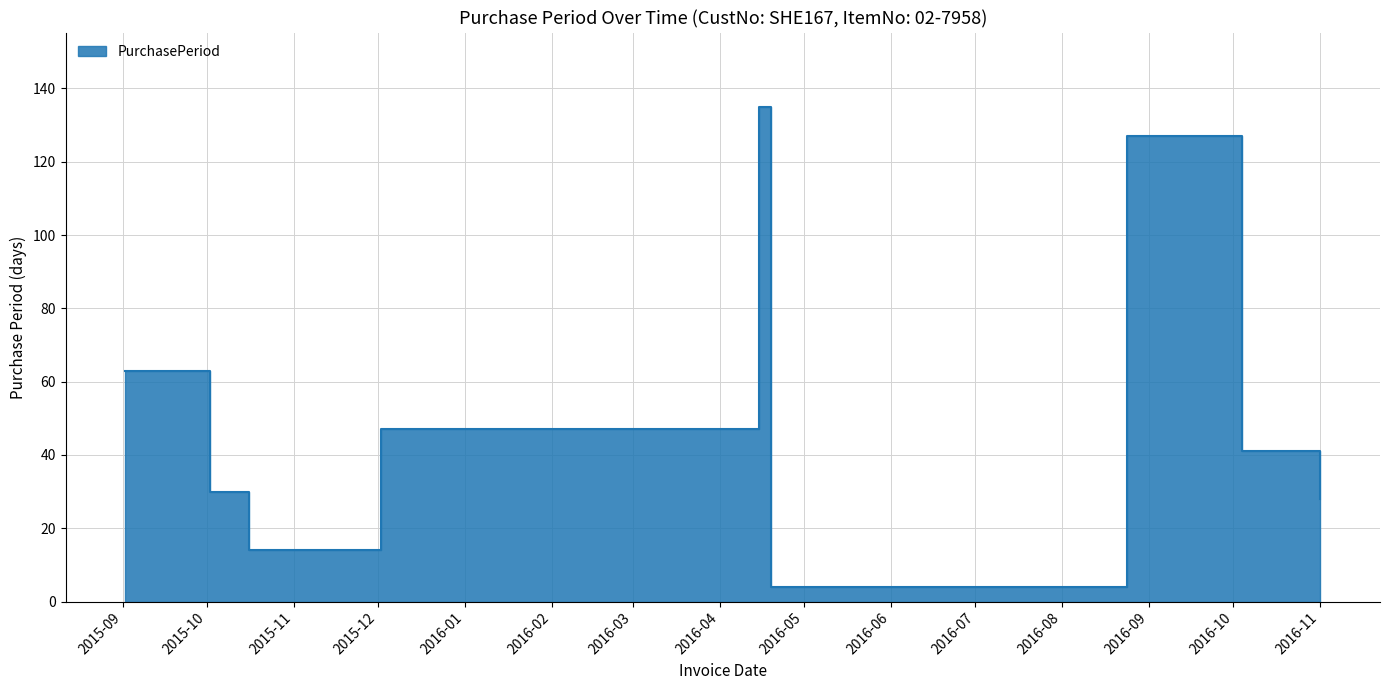

True or false: there are more than 1 points higher than both neighbors.

True